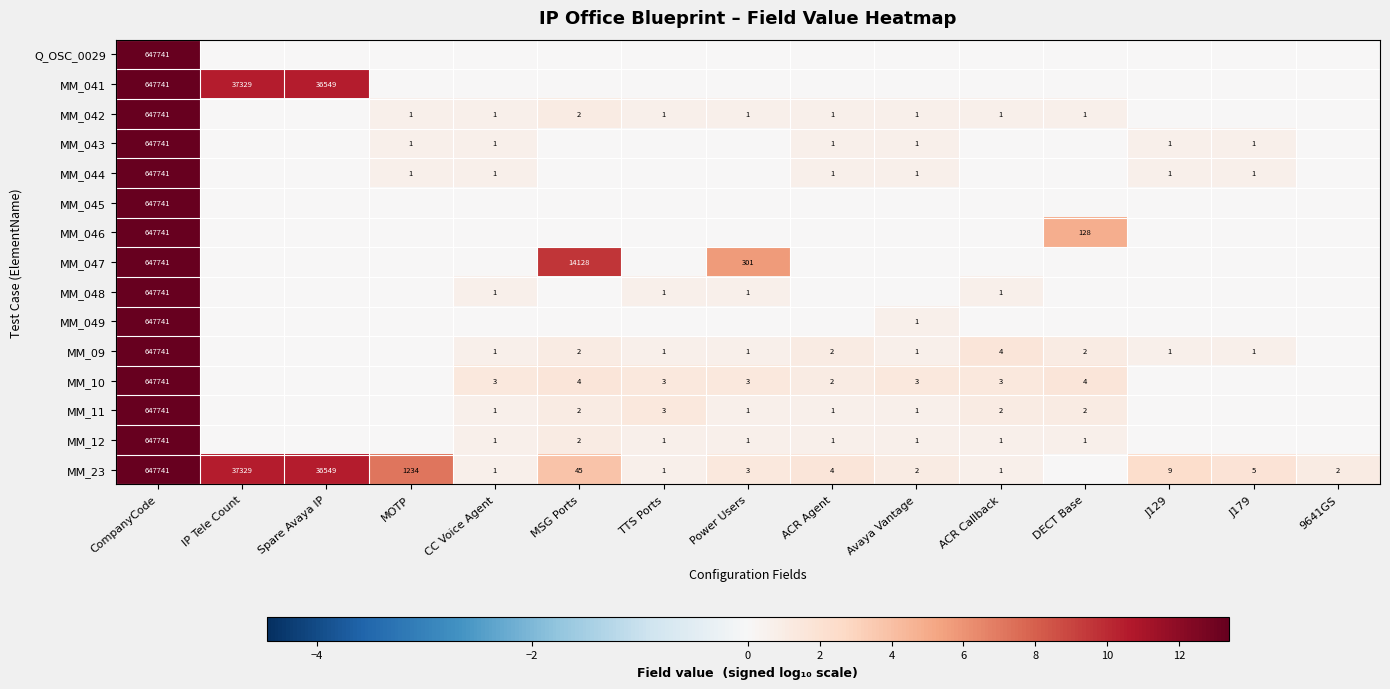

What is the sum of the MM_10 values at Avaya Vantage and CompanyCode?

647744